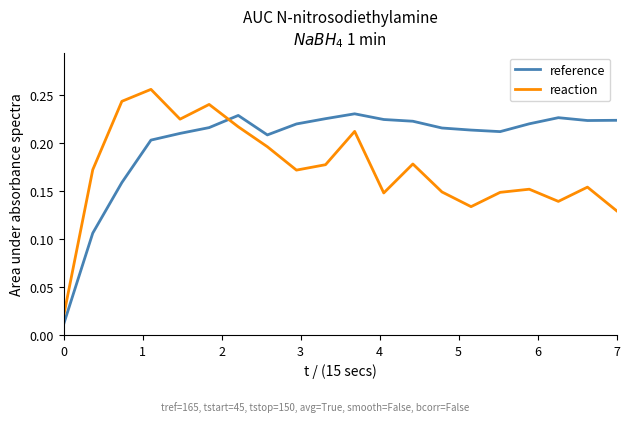

Which series has the largest total across all categories?

reference